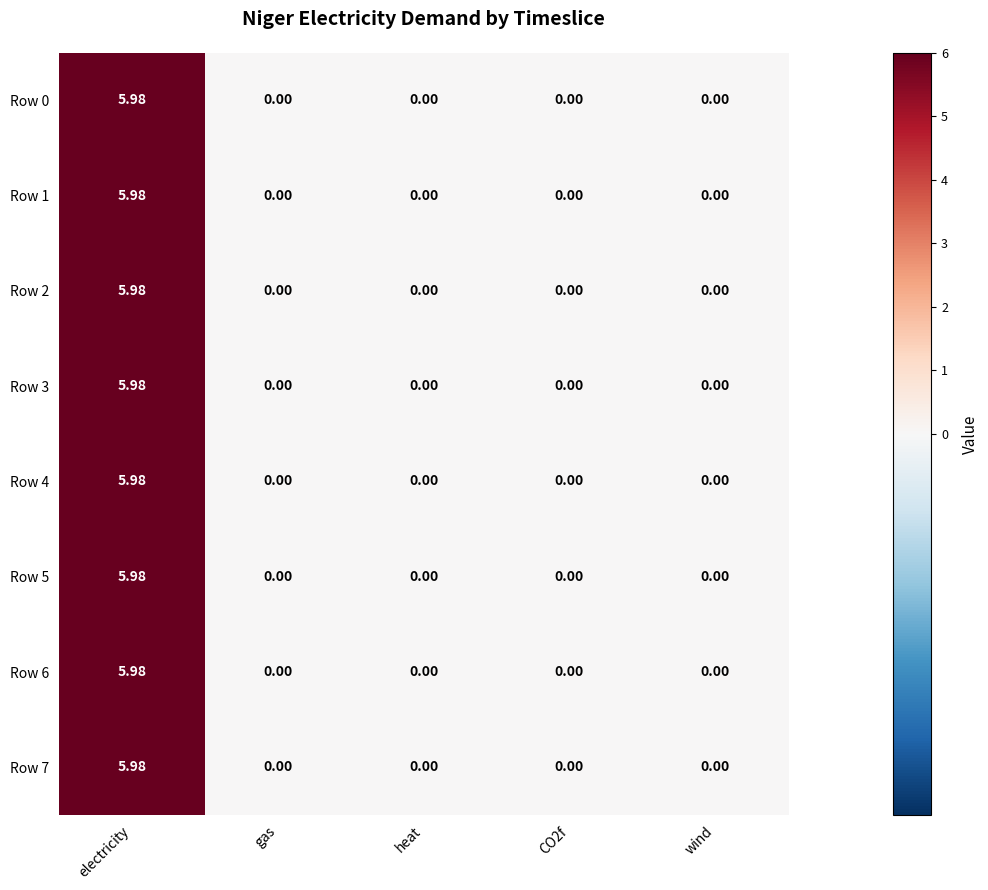

At which category is the sum across all series the highest?

electricity